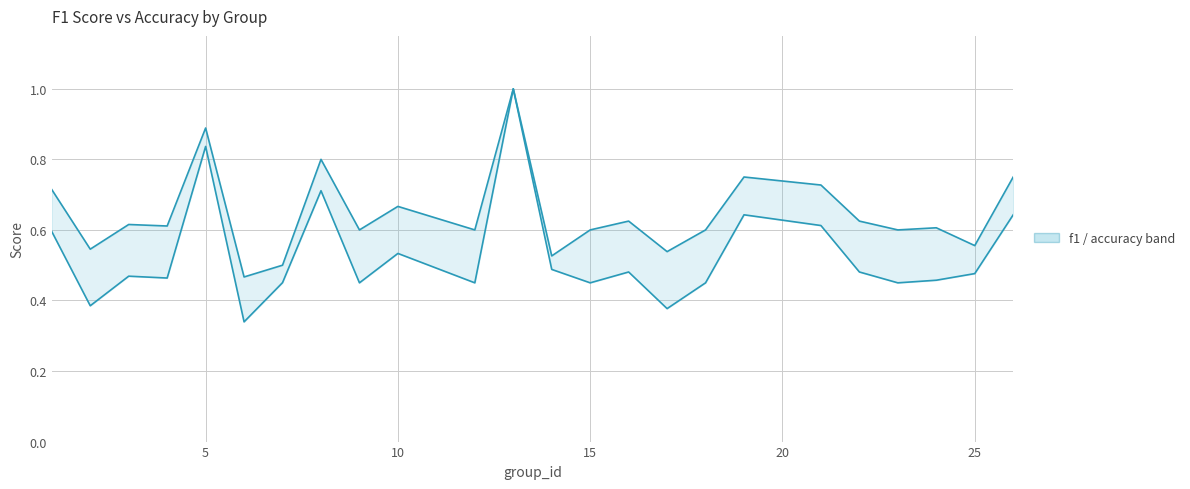

Is the value of accuracy at 0 greater than the value of f1 at 15?

Yes